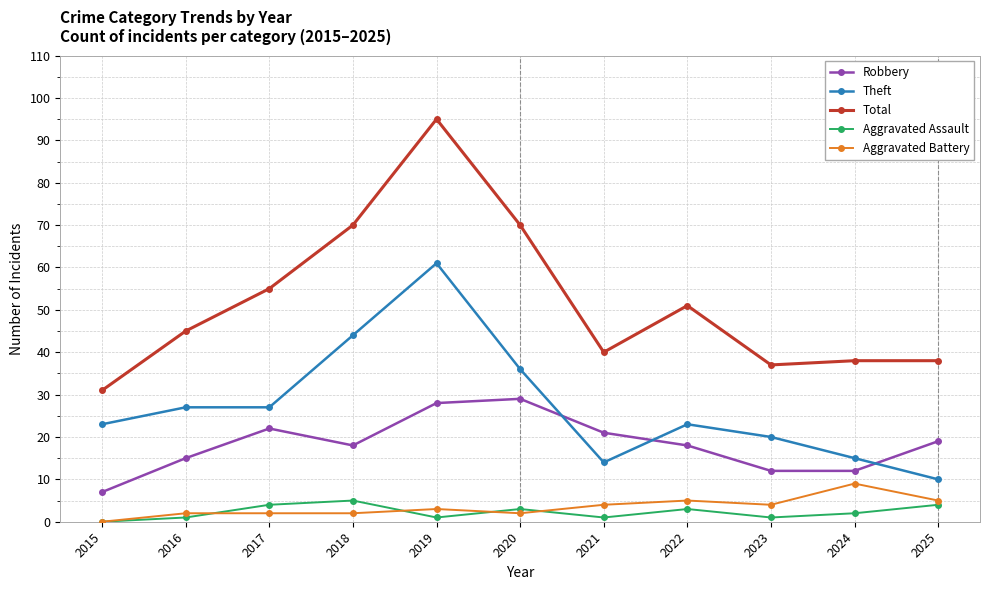

True or false: Aggravated Battery and Robbery cross at least once.

False